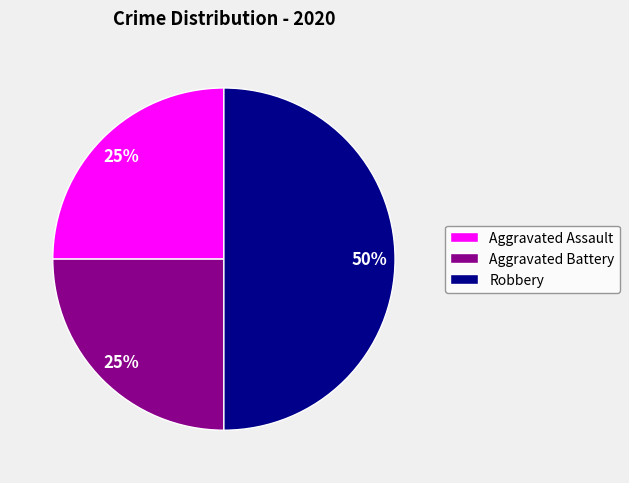

How many slices are in this pie chart?

3